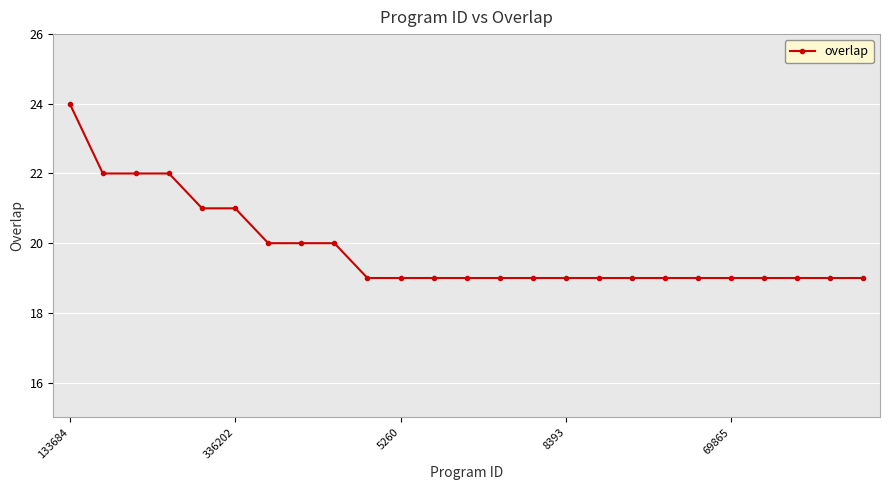

What is the value of the 4th point from the left?

22